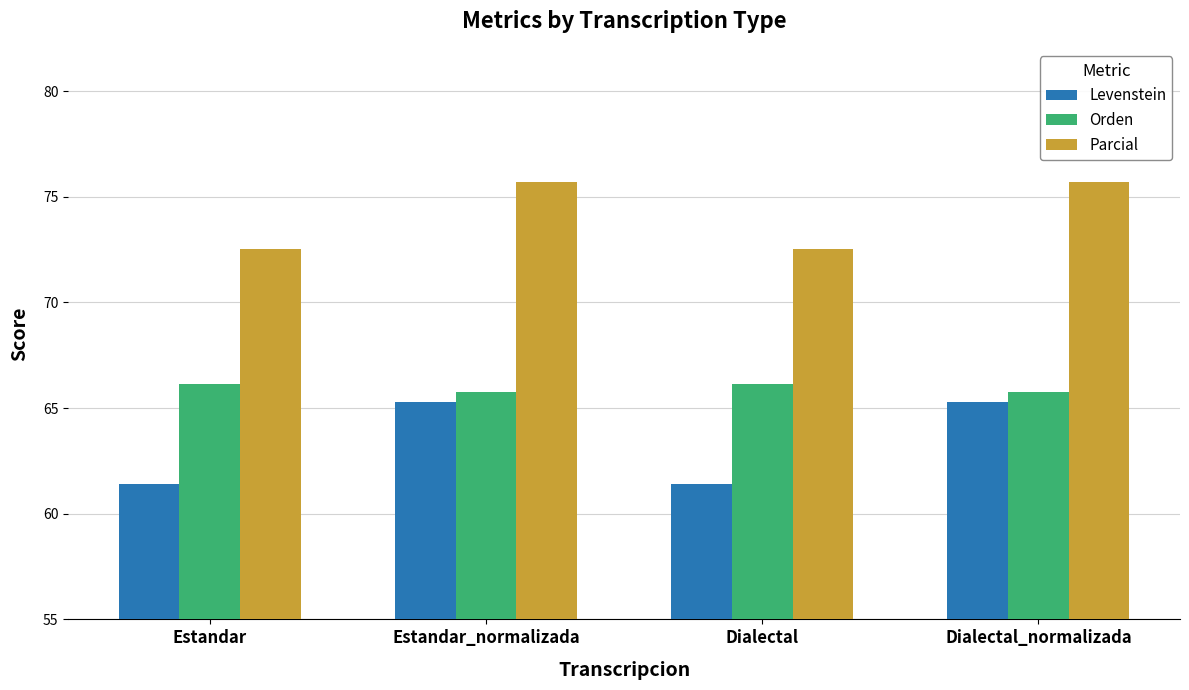

Reading left to right, extract all data points from this chart.

Levenstein: Estandar=61.4	Estandar_normalizada=65.3	Dialectal=61.4	Dialectal_normalizada=65.3
Orden: Estandar=66.1	Estandar_normalizada=65.8	Dialectal=66.1	Dialectal_normalizada=65.8
Parcial: Estandar=72.5	Estandar_normalizada=75.7	Dialectal=72.5	Dialectal_normalizada=75.7